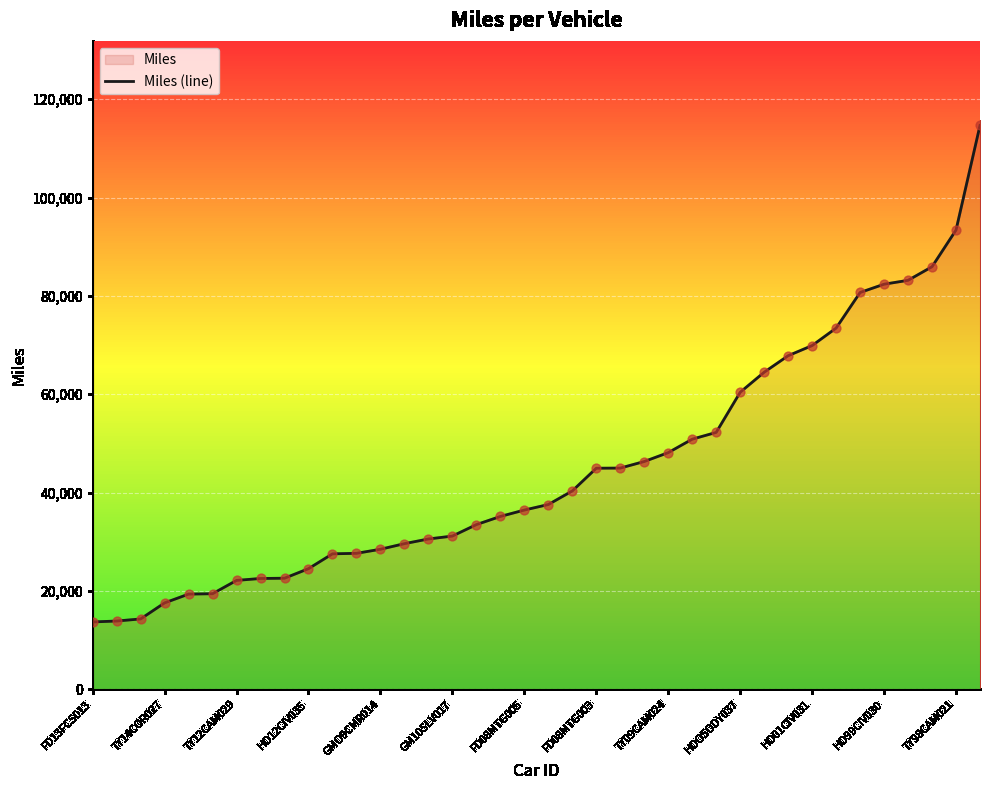

Approximately how many times larger is the value at GM10SLV017 compared to TY14COR027?

1.8